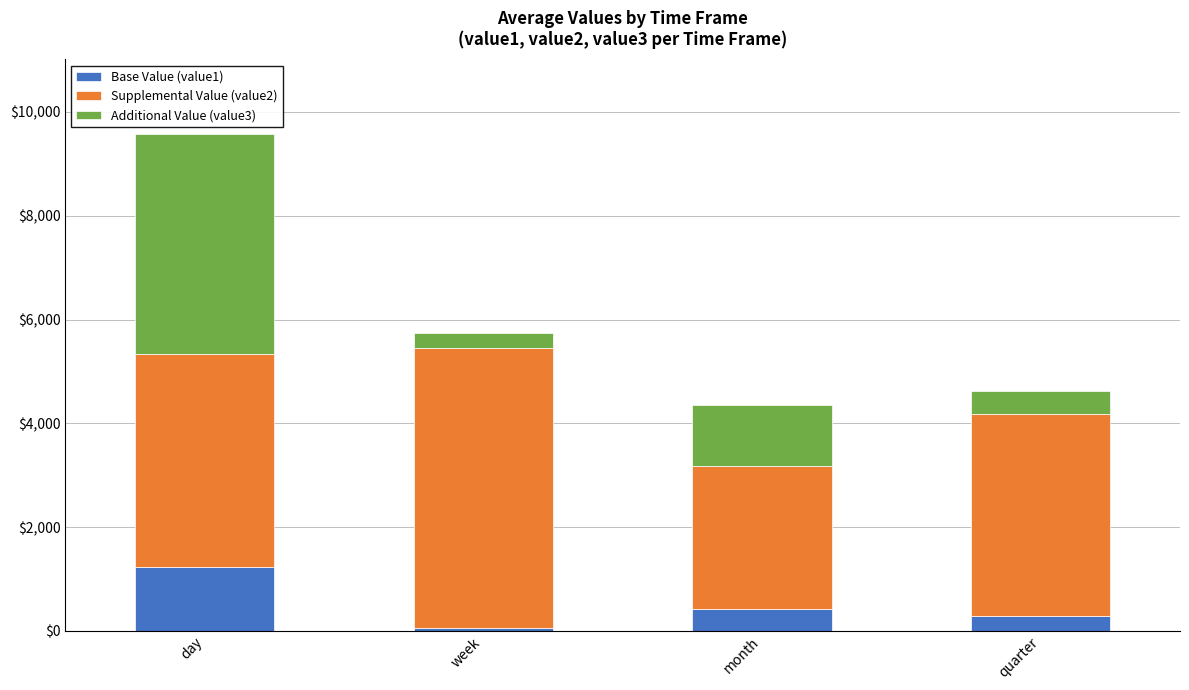

What is the sum of the Base Value (value1) values at day and month?

1661.0